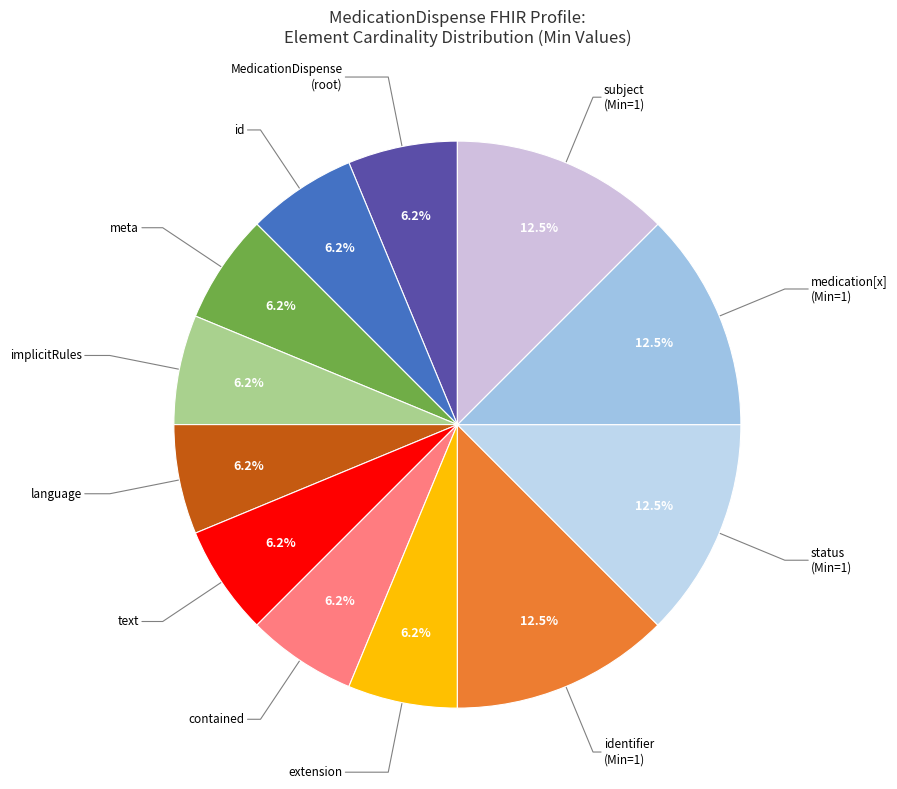

To the nearest percent, what is the difference between the largest and smallest slice percentages?

6%